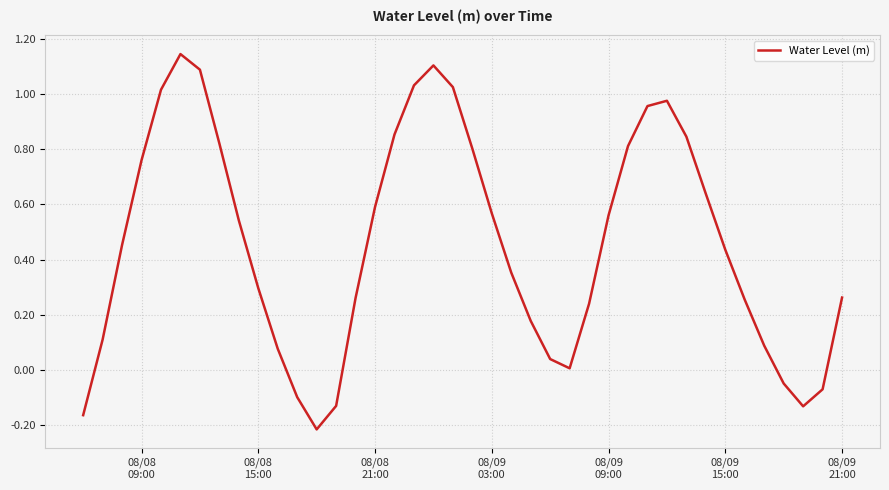

How many lines are shown in the chart?

1